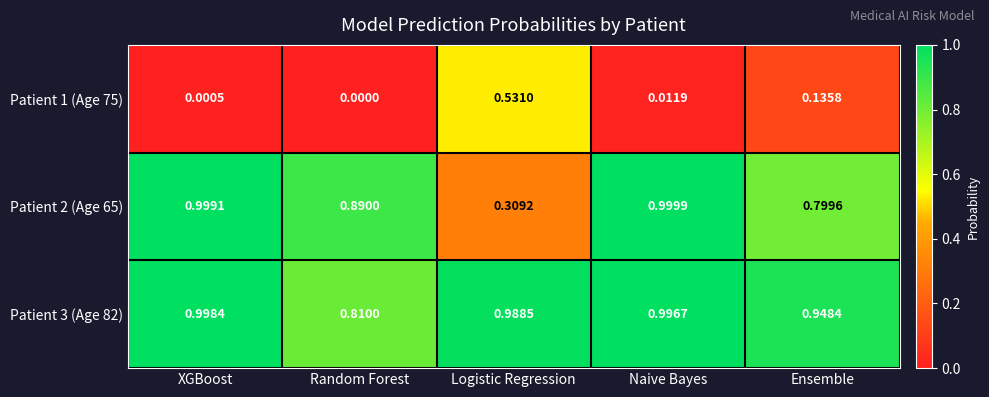

At which label does Patient 1 (Age 75) reach its minimum?

Random Forest